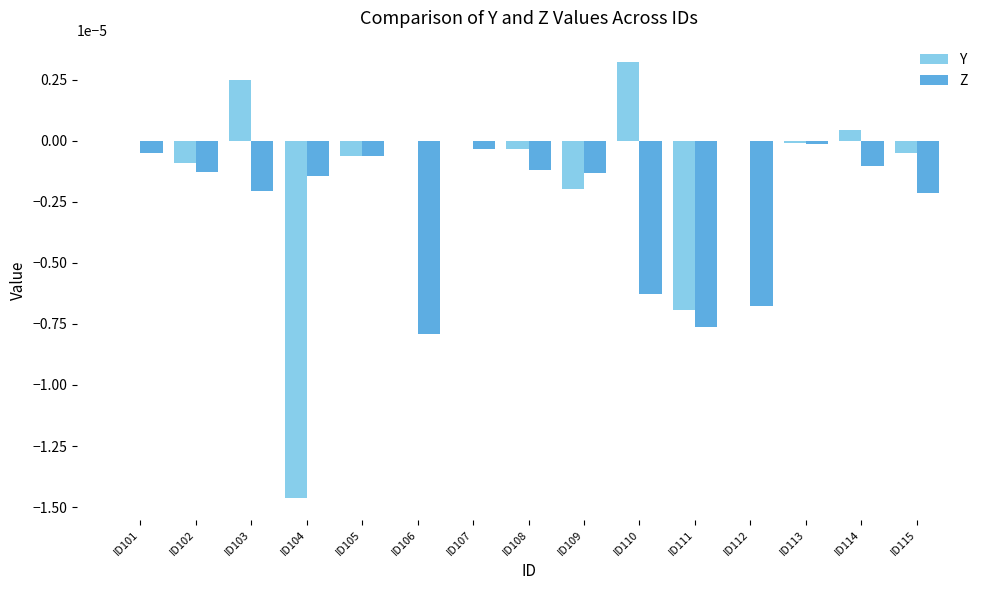

How many groups of bars are there?

15